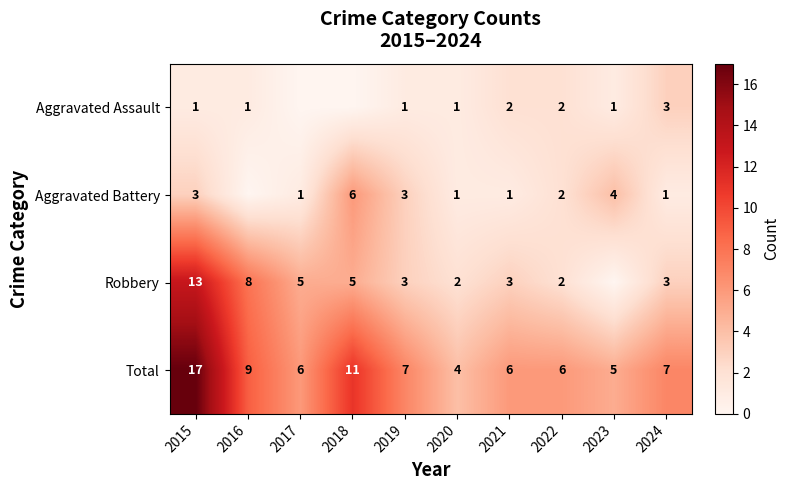

True or false: Aggravated Assault has a value of 0 at 2015.

False